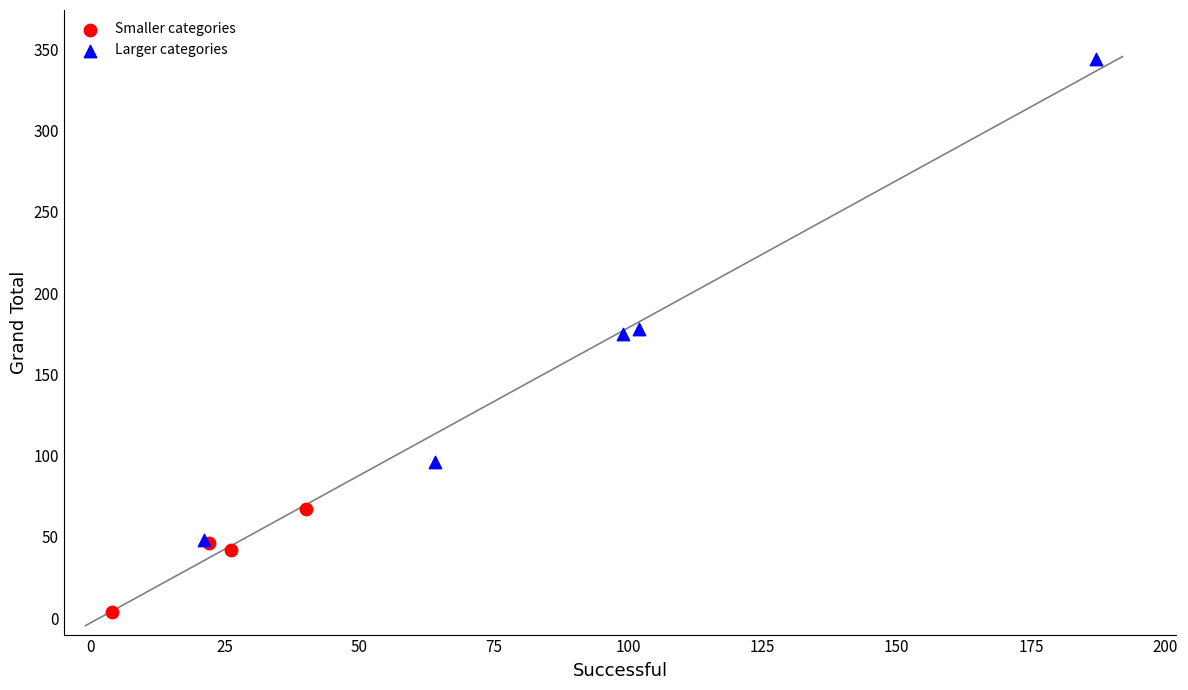

Which series has the largest Y range (max minus min)?

Larger categories